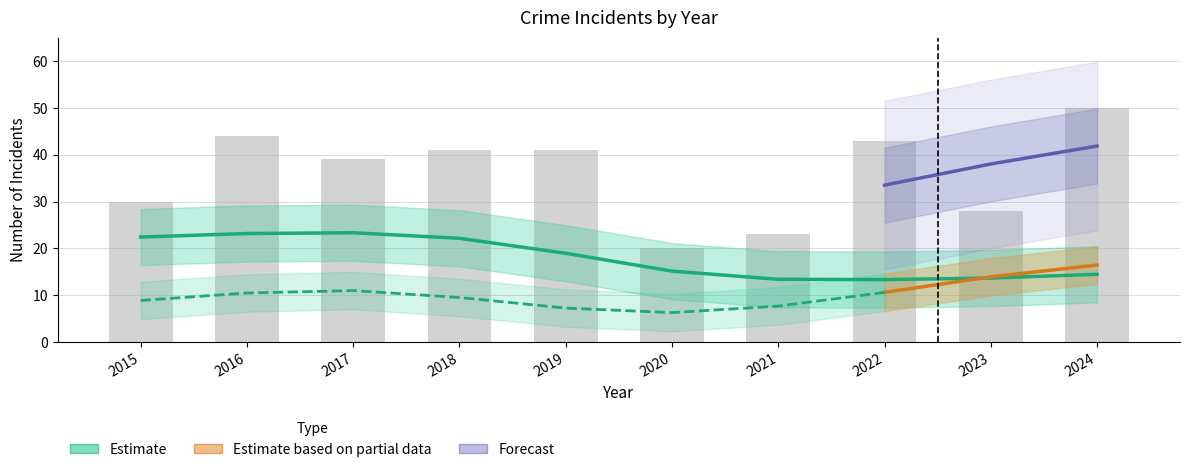

The Aggravated Assault series shows 5 at 2021. True or false?

False